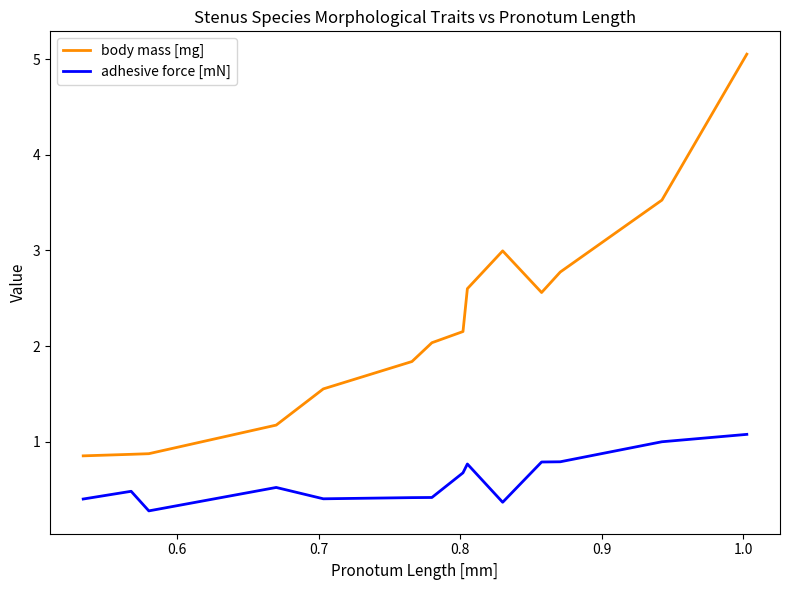

Which series has the largest total across all categories?

body mass [mg]